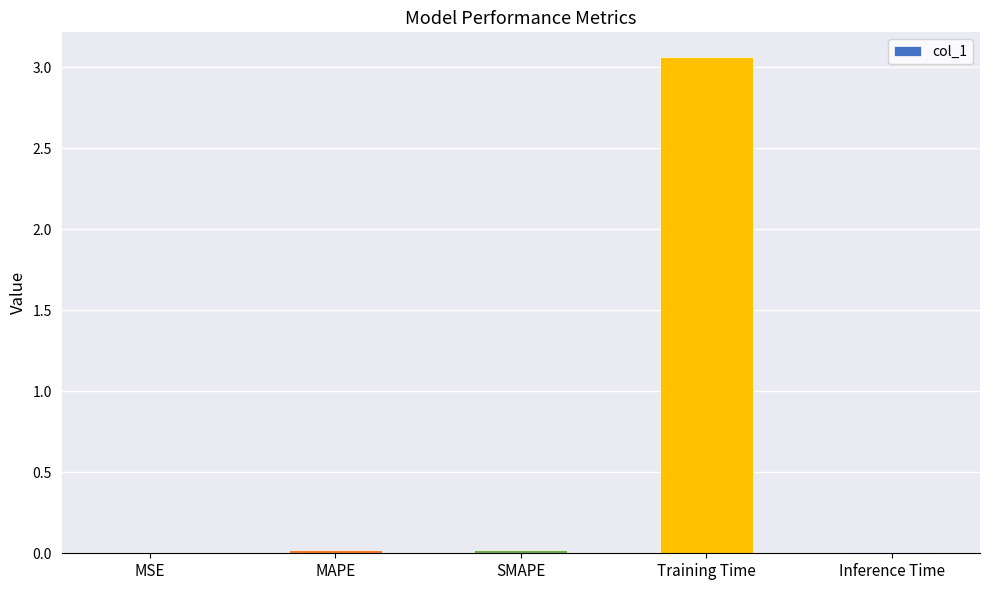

Which label corresponds to the largest value in the chart?

Training Time